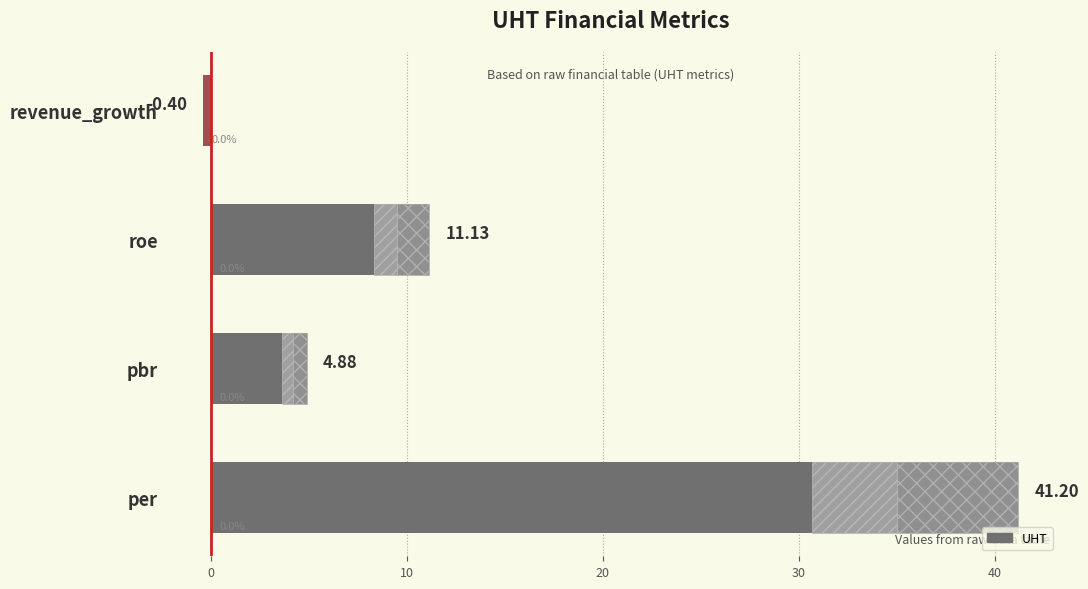

Does the chart contain any negative values?

Yes